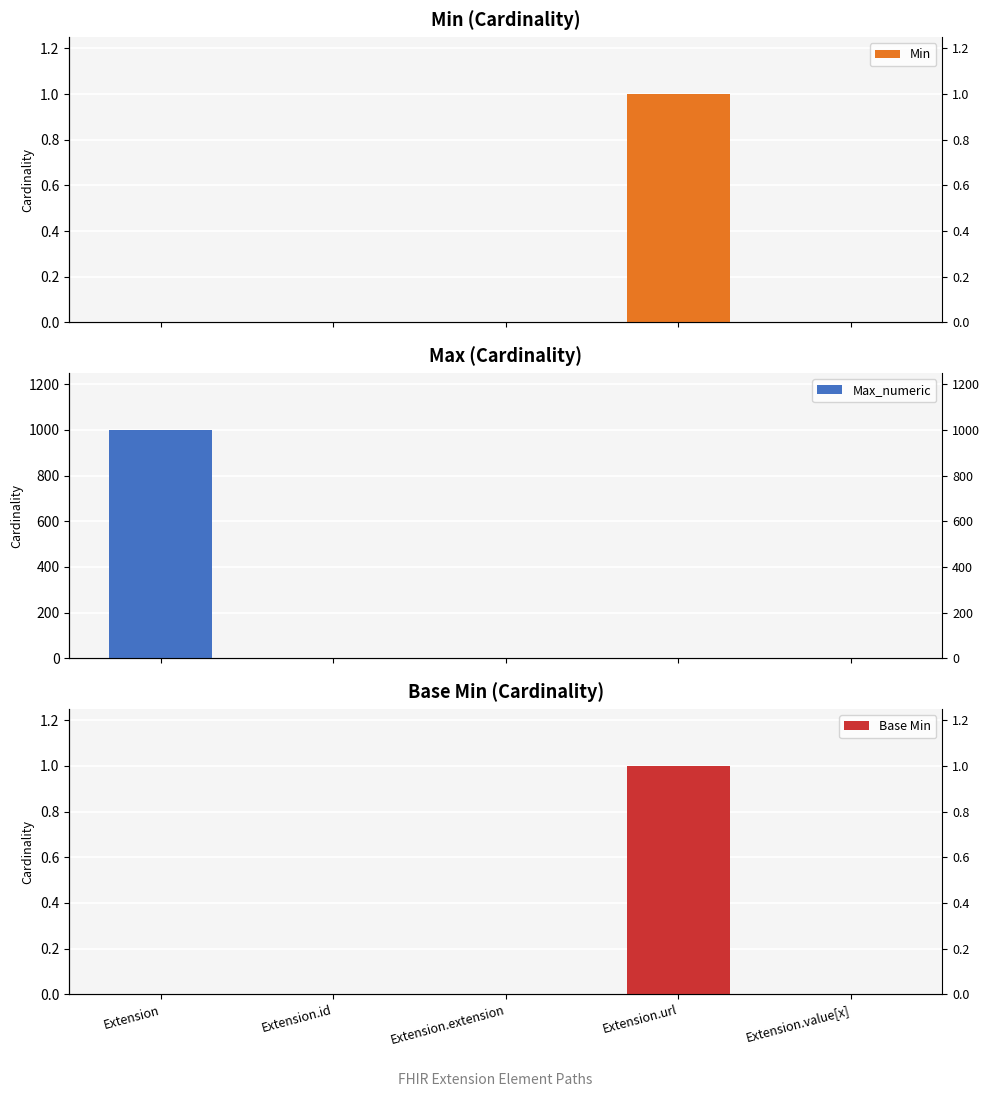

Which series changed the most between Extension.id and Extension.extension?

Max_numeric